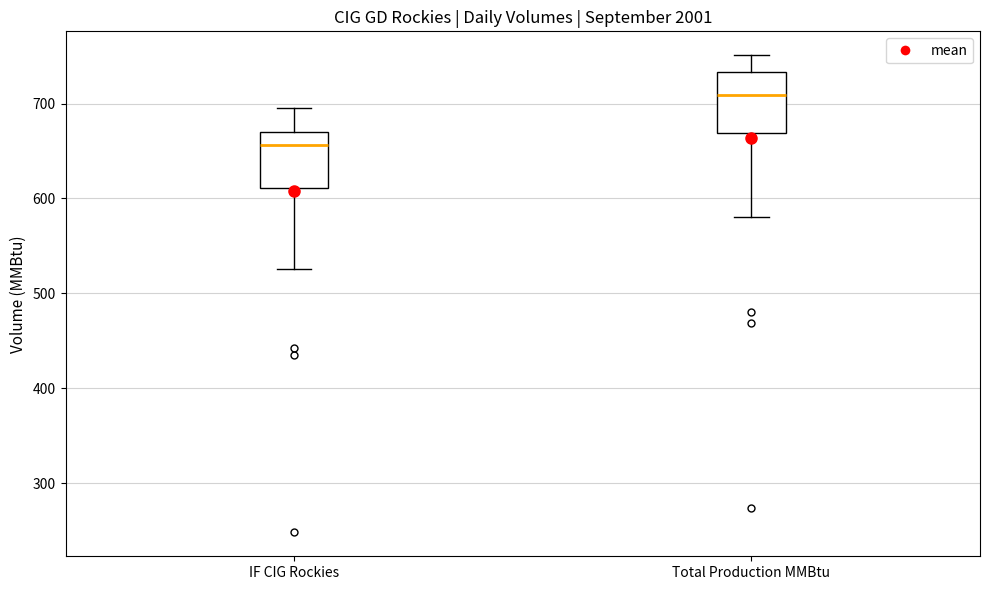

Which box's median line is the lowest?

IF CIG Rockies